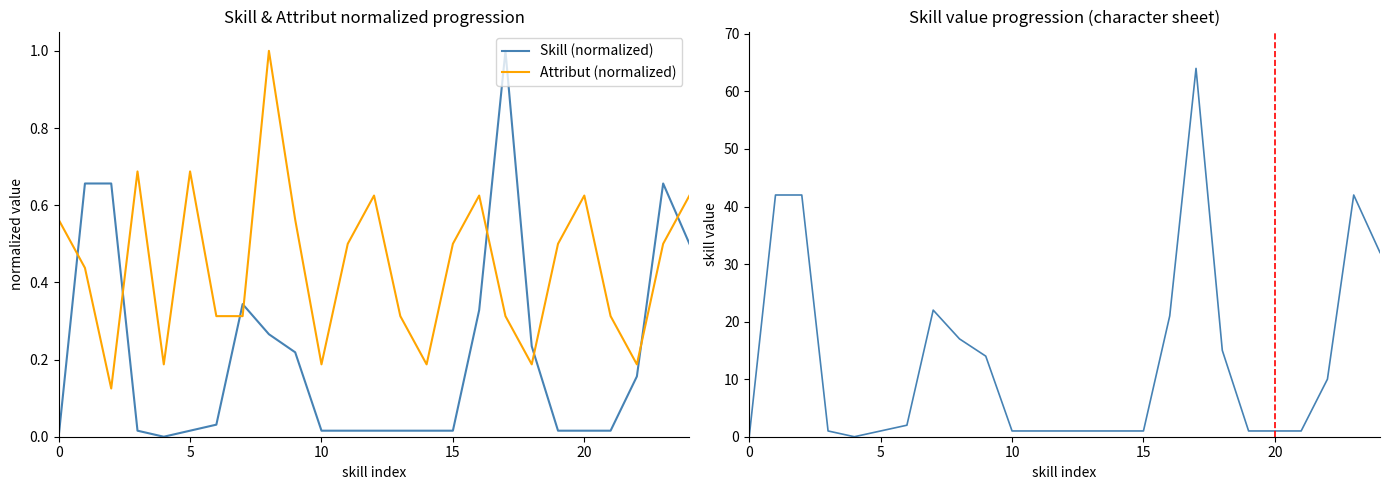

What is the value of the Attribut point at the 24th from the left?

0.5